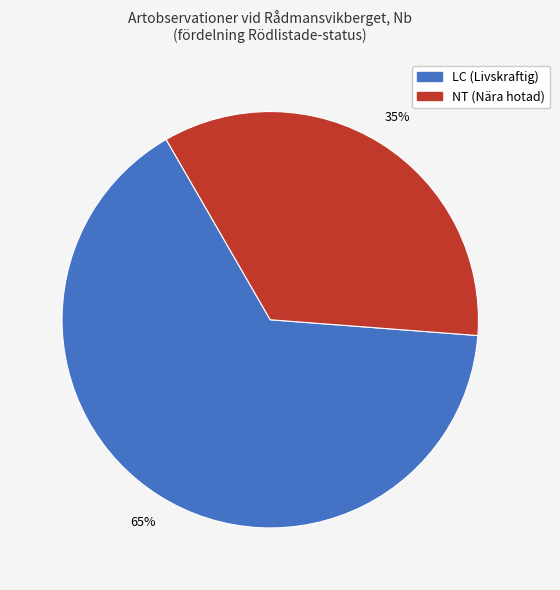

To the nearest percent, what is the average slice percentage?

50%